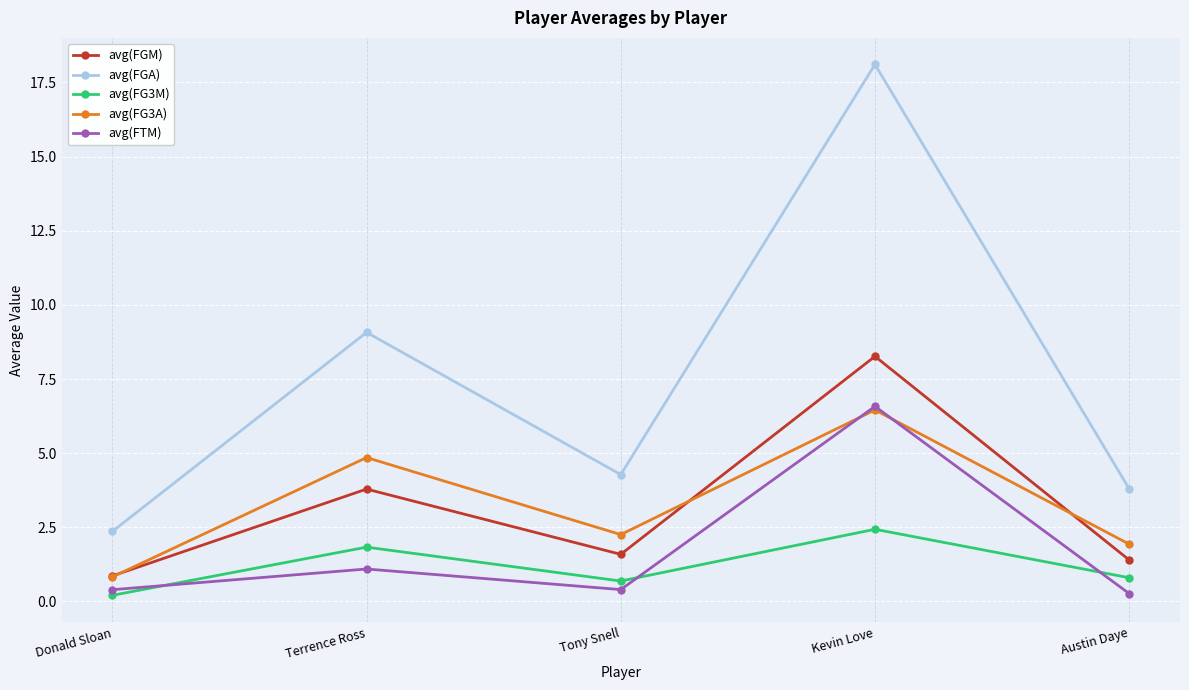

True or false: avg(FTM) and avg(FG3M) cross at least once.

True